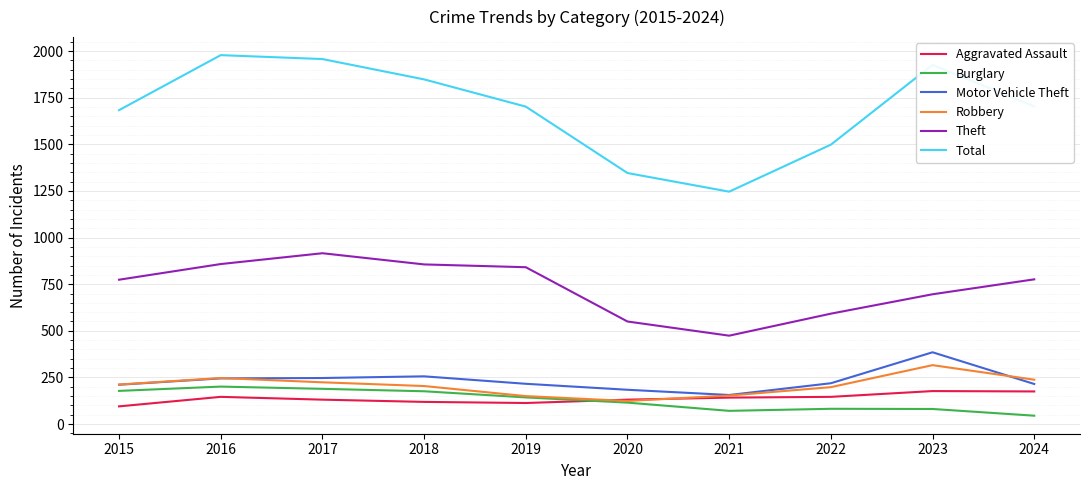

Is the value of Aggravated Assault at 2017 greater than the value of Motor Vehicle Theft at 2022?

No